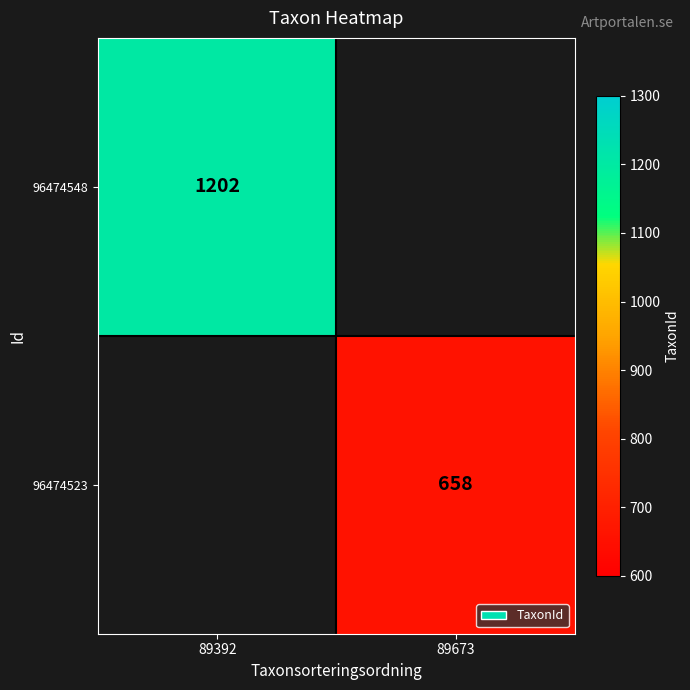

What is the greatest value displayed?

1202.0